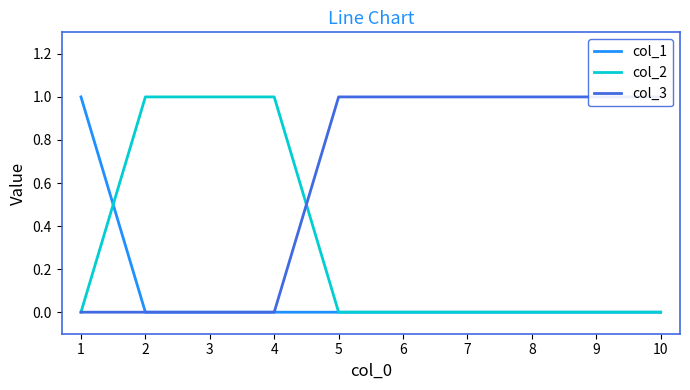

Is the value of col_2 at 3 greater than the value of col_1 at 4?

Yes